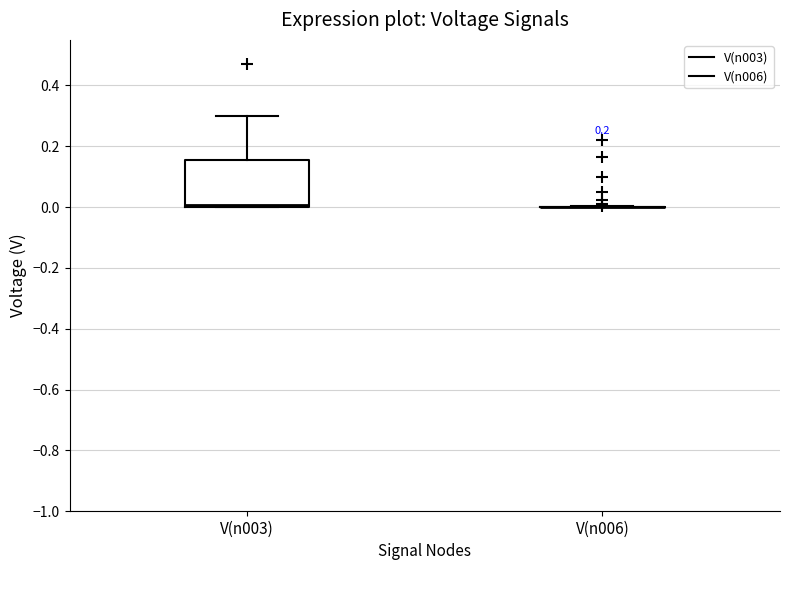

Reading left to right, read every box against the y-axis: the position of its median line, the range the box covers, and the ends of its whiskers. The values are not printed on the chart, so give them approximately, as read against the axis.

V(n003): median 0.00 (just above the box's lower edge), box 0.00 to 0.16, whiskers 0.00 to 0.30
V(n006): box collapsed to a line at 0.00, whiskers 0.00 to 0.00